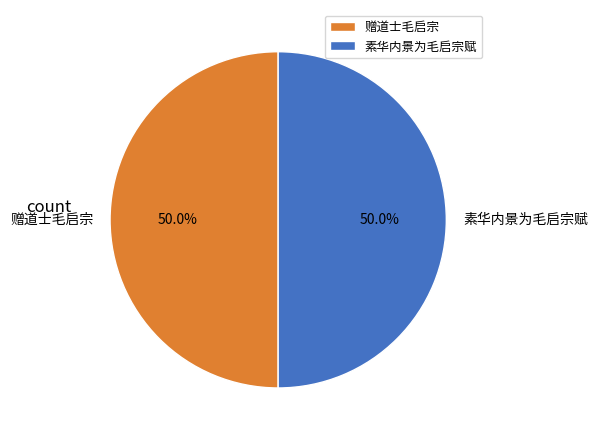

What portion of the pie excludes 赠道士毛启宗?

50.0%